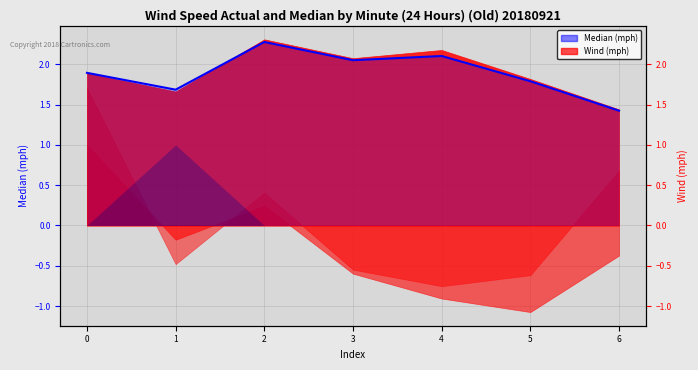

Is it true that the value at 6 is 2.0?

False